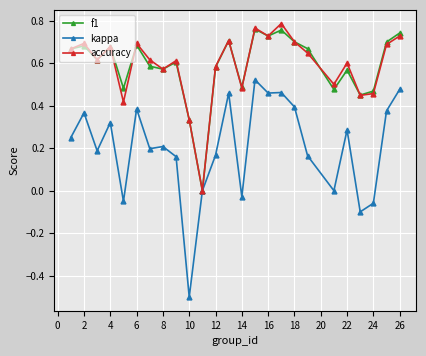

What is the minimum value for kappa?

-0.5